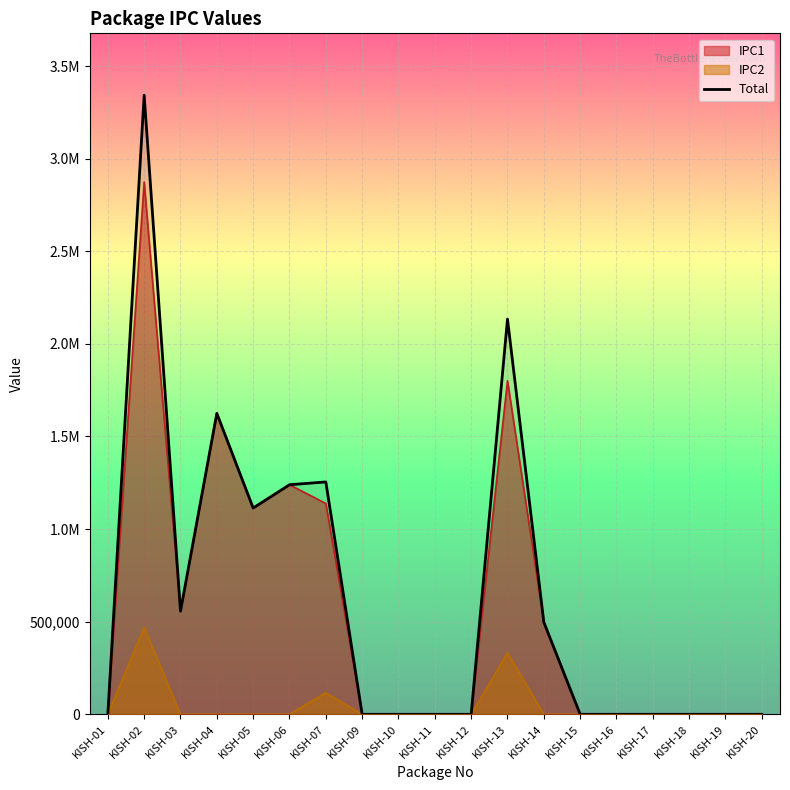

True or false: the data has more than 2 interior local peaks.

True